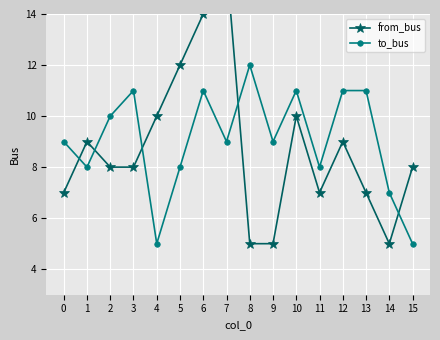

True or false: to_bus has a value of 8 at 5.

True